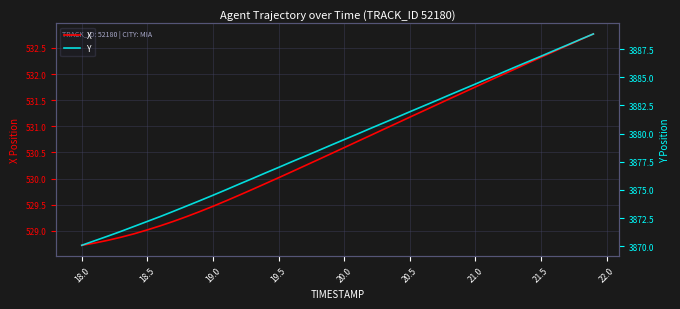

What is the maximum value for Y?

3888.8